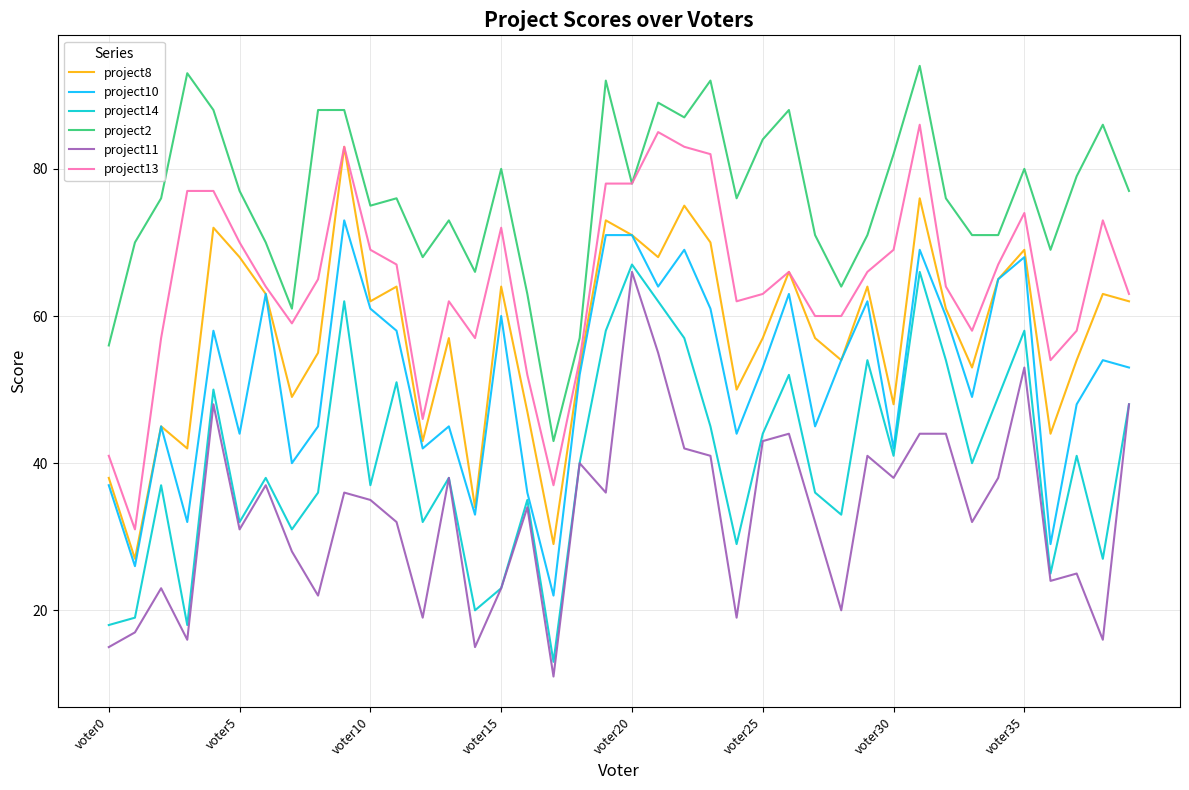

True or false: project14 and project8 intersect in this chart.

False